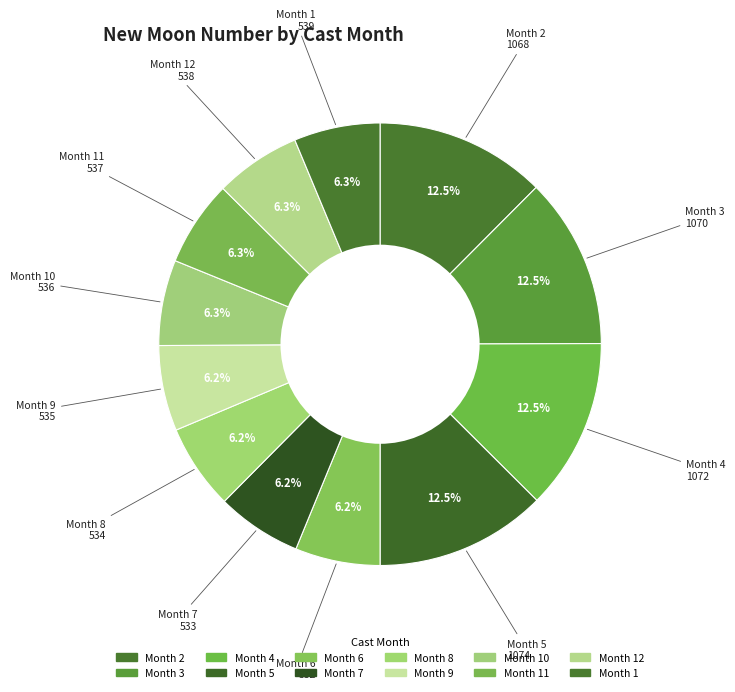

How many segments does this pie chart have?

12